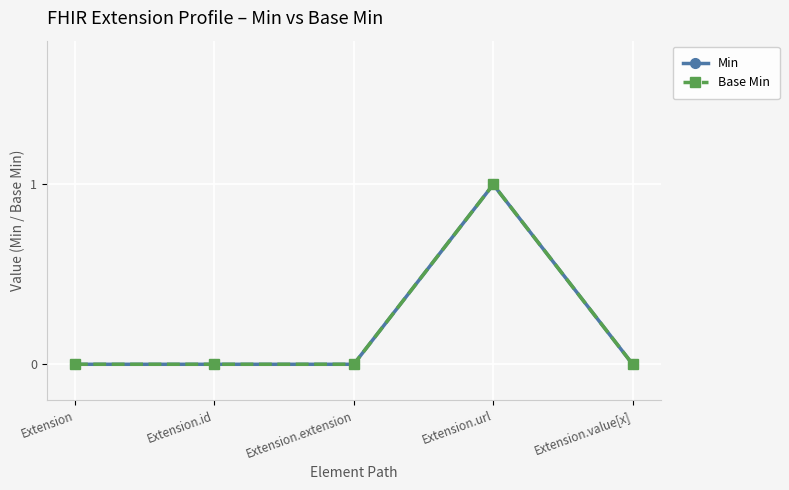

Reading right to left, list all the values displayed in this chart.

Min: Extension.value[x]=0	Extension.url=1	Extension.extension=0	Extension.id=0	Extension=0
Base Min: Extension.value[x]=0	Extension.url=1	Extension.extension=0	Extension.id=0	Extension=0